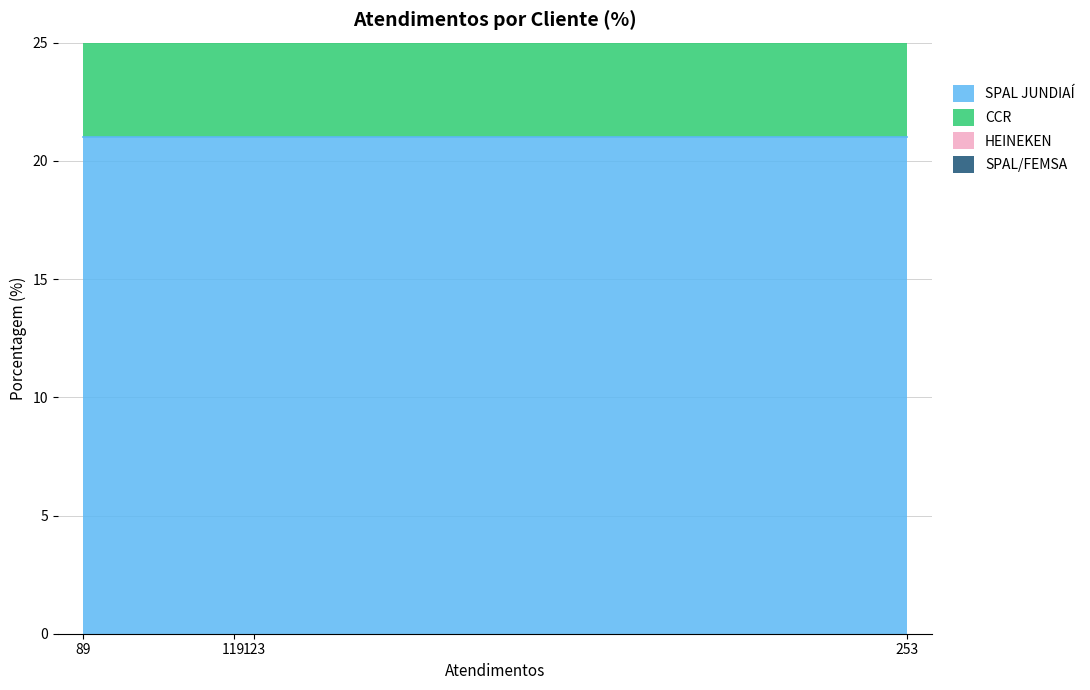

True or false: the data shows 38 at SPAL JUNDIAÍ.

False